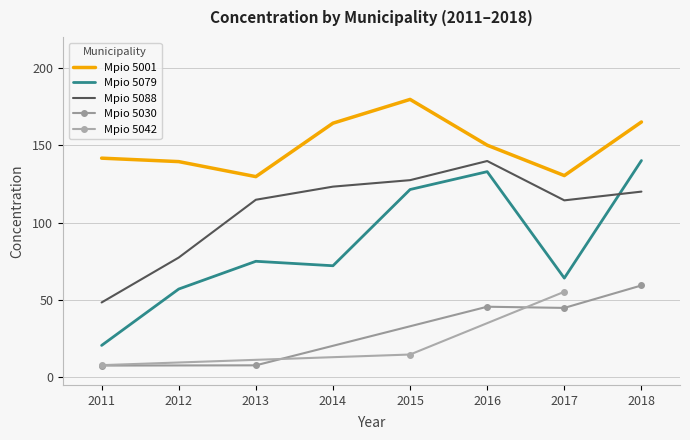

Does the chart have visible grid lines?

Yes